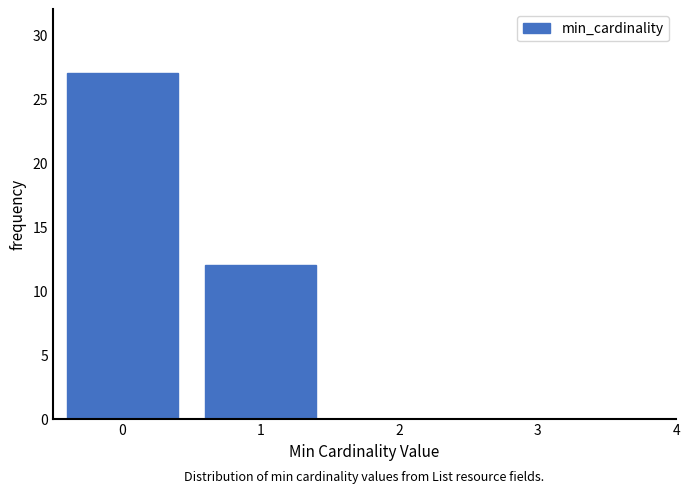

Reading left to right, list all the values displayed in this chart.

0=27	1=12